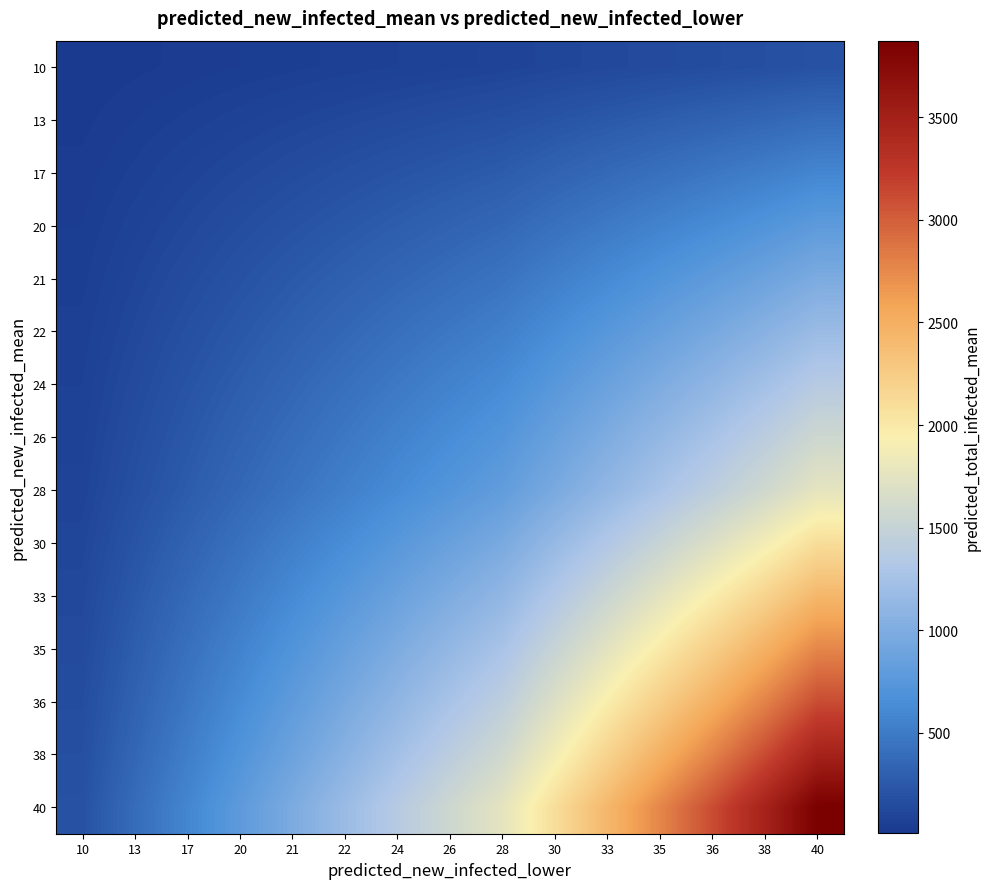

What is the maximum value shown in the chart?

3872